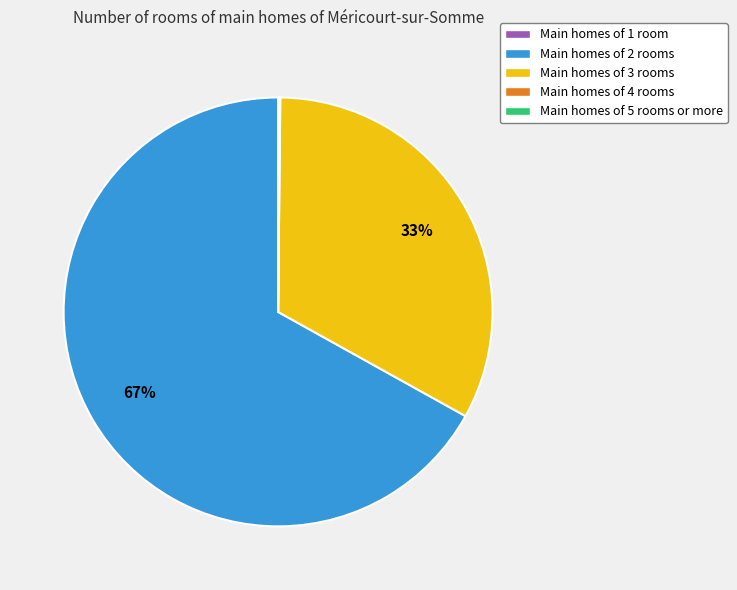

Is there any slice that represents more than half of the pie?

Yes